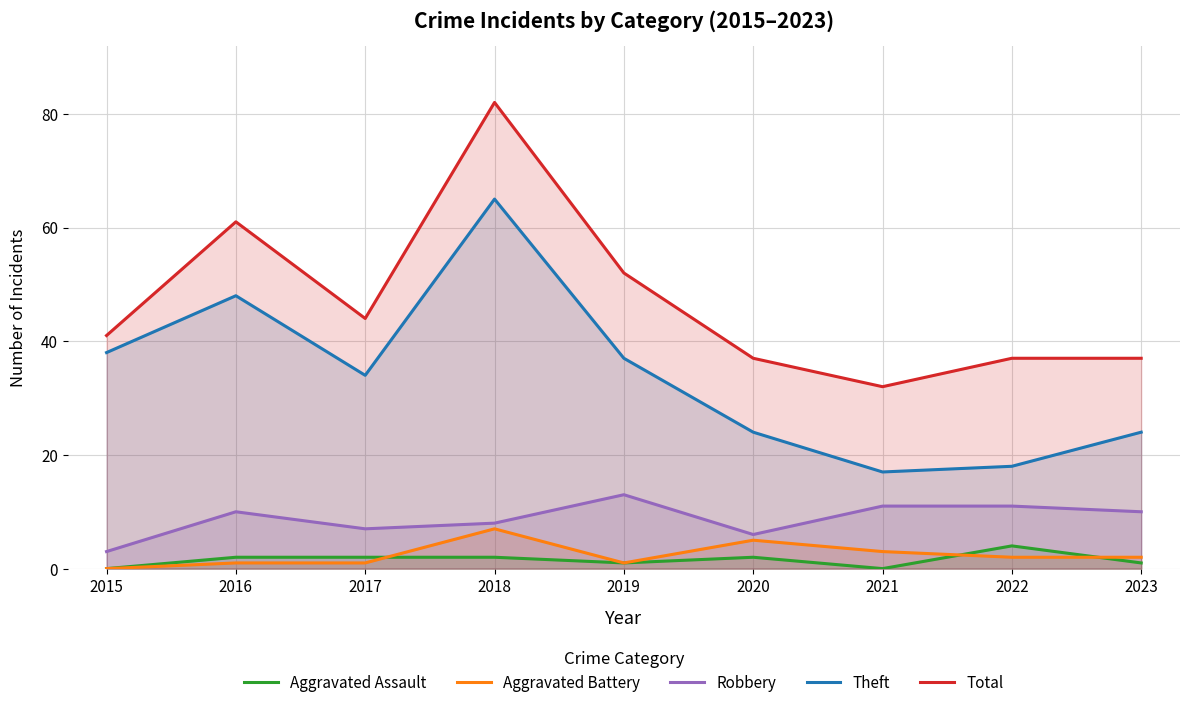

What is the total value across all series at 2023?

74